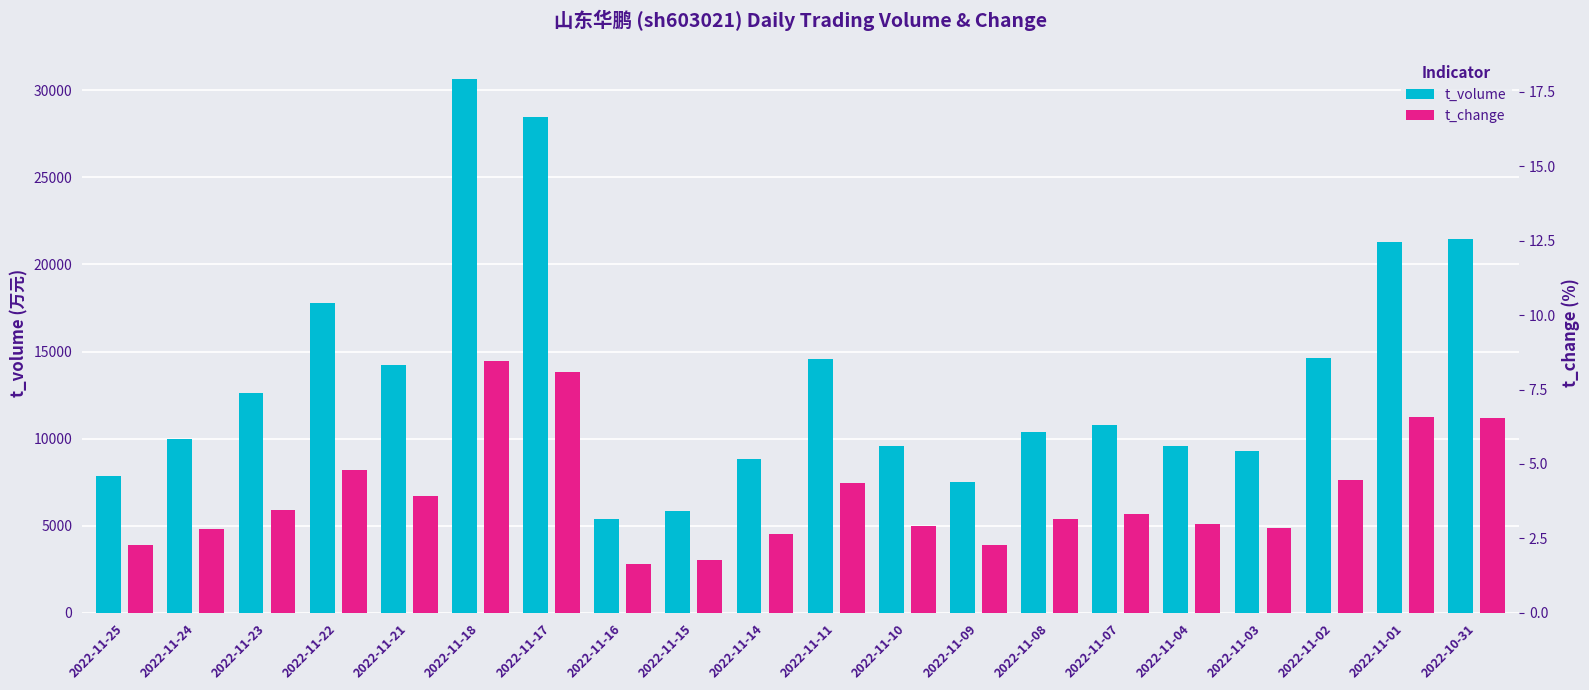

How many categories are shown in the chart?

20